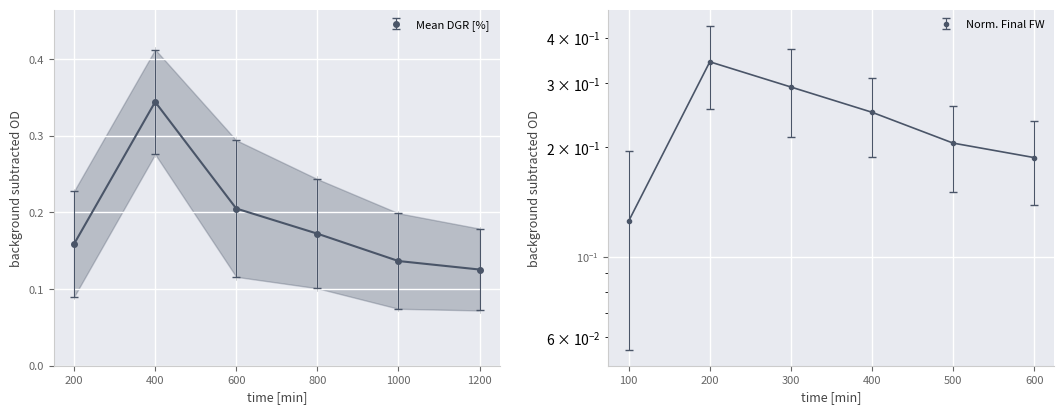

What is the greatest value displayed?

0.3